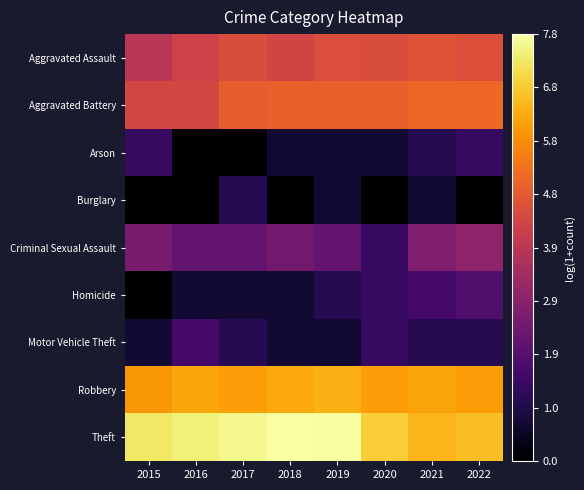

Reading left to right, list all the values displayed in this chart.

Aggravated Assault: 2015=3.9	2016=4.3	2017=4.6	2018=4.4	2019=4.6	2020=4.6	2021=4.7	2022=4.6
Aggravated Battery: 2015=4.4	2016=4.4	2017=5.0	2018=5.0	2019=5.0	2020=5.0	2021=5.1	2022=5.2
Arson: 2015=1.4	2016=0.0	2017=0.0	2018=0.7	2019=0.7	2020=0.7	2021=1.1	2022=1.4
Burglary: 2015=0.0	2016=0.0	2017=1.1	2018=0.0	2019=0.7	2020=0.0	2021=0.7	2022=0.0
Criminal Sexual Assault: 2015=2.6	2016=2.2	2017=2.2	2018=2.5	2019=2.2	2020=1.4	2021=2.7	2022=3.0
Homicide: 2015=0.0	2016=0.7	2017=0.7	2018=0.7	2019=1.1	2020=1.4	2021=1.6	2022=1.8
Motor Vehicle Theft: 2015=0.7	2016=1.6	2017=1.1	2018=0.7	2019=0.7	2020=1.4	2021=1.1	2022=1.1
Robbery: 2015=6.0	2016=6.2	2017=6.1	2018=6.3	2019=6.4	2020=6.1	2021=6.2	2022=6.1
Theft: 2015=7.3	2016=7.4	2017=7.5	2018=7.8	2019=7.7	2020=6.8	2021=6.5	2022=6.6